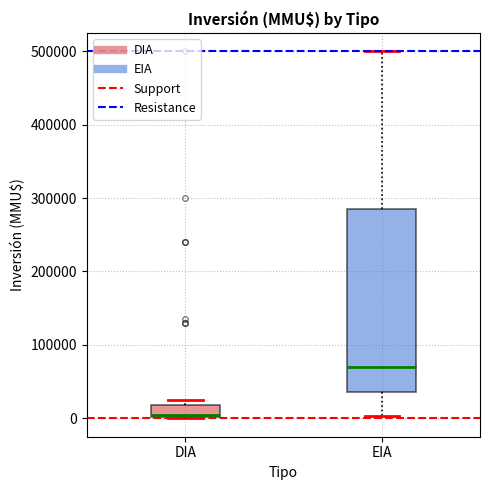

Reading left to right, transcribe this box plot: for each box, give where its median line is, the range the box spans, and where its two whiskers end, as read against the y-axis. The values are not printed on the chart, so give them approximately, as read against the axis.

DIA: median 10000, box 0 to 20000, whiskers 0 to 30000
EIA: median 70000, box 40000 to 290000, whiskers 0 to 500000